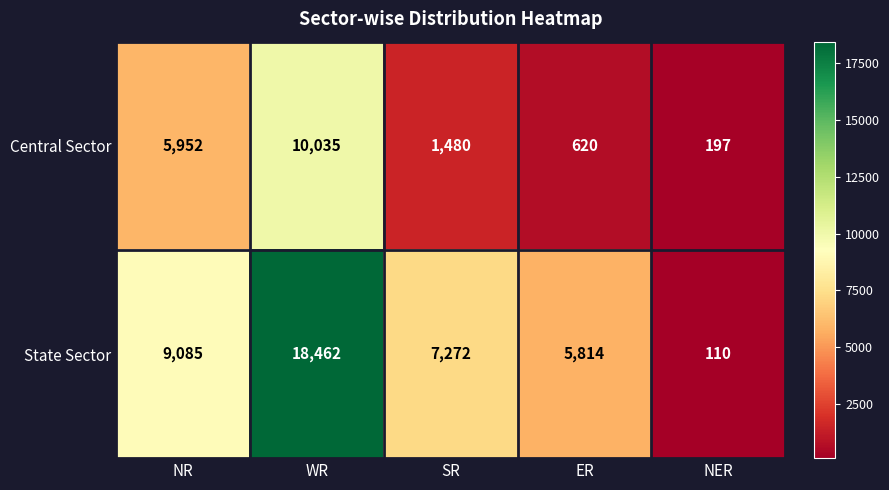

Reading left to right, what are all the values shown in this chart?

Central Sector: NR=5952	WR=10035	SR=1480	ER=620	NER=197
State Sector: NR=9085	WR=18462	SR=7272	ER=5814	NER=110